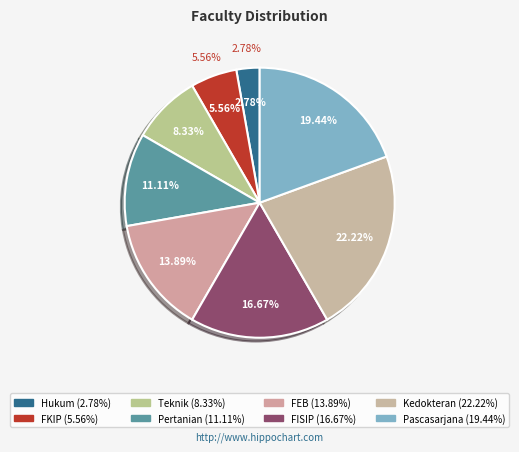

What is the total percentage of Kedokteran and Hukum?

25.0%